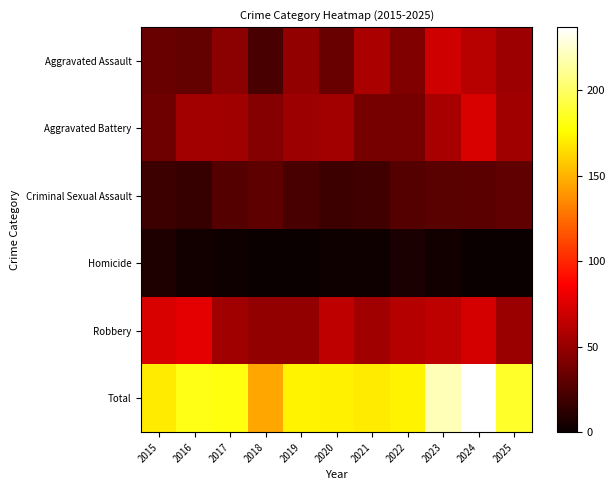

Reading left to right, list all the values displayed in this chart.

Aggravated Assault: 2015=34	2016=32	2017=46	2018=23	2019=49	2020=34	2021=57	2022=42	2023=70	2024=62	2025=52
Aggravated Battery: 2015=36	2016=54	2017=53	2018=44	2019=52	2020=54	2021=38	2022=38	2023=56	2024=74	2025=53
Criminal Sexual Assault: 2015=18	2016=16	2017=26	2018=30	2019=23	2020=18	2021=20	2022=26	2023=28	2024=29	2025=31
Homicide: 2015=8	2016=3	2017=2	2018=0	2019=0	2020=2	2021=2	2022=6	2023=3	2024=0	2025=0
Robbery: 2015=74	2016=77	2017=53	2018=49	2019=49	2020=64	2021=53	2022=61	2023=63	2024=72	2025=51
Total: 2015=170	2016=182	2017=180	2018=146	2019=173	2020=172	2021=170	2022=173	2023=220	2024=237	2025=187